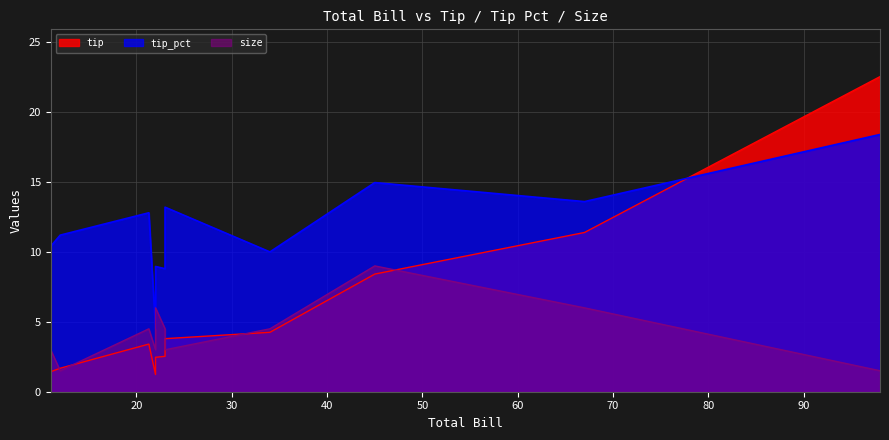

How many categories are shown in the chart?

13